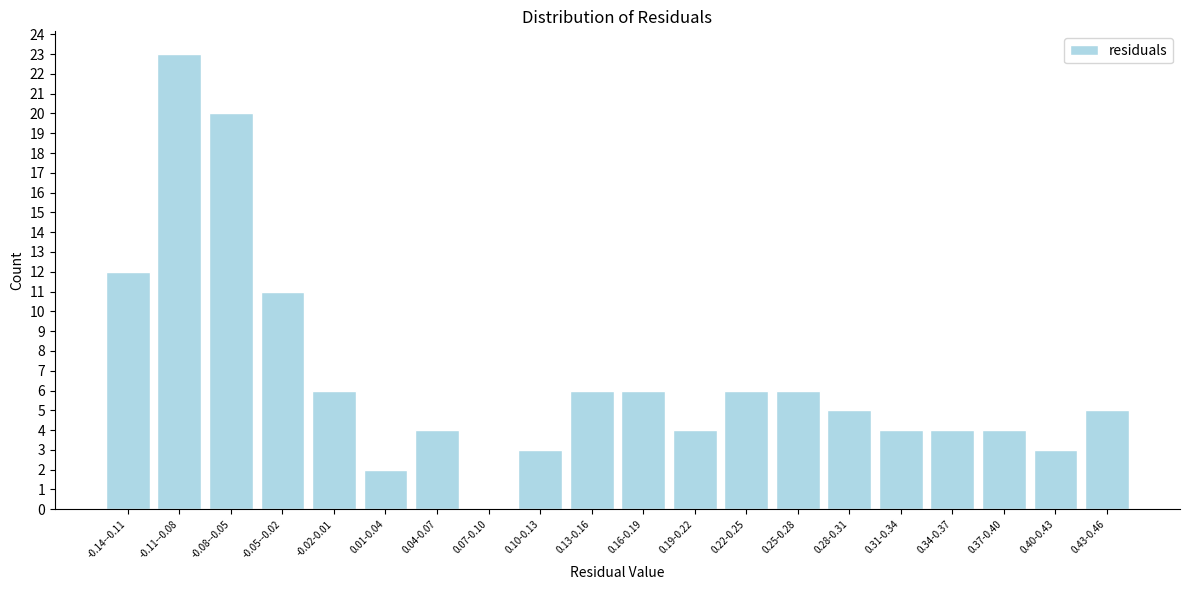

Reading left to right, what are all the values shown in this chart?

-0.14--0.11=12	-0.11--0.08=23	-0.08--0.05=20	-0.05--0.02=11	-0.02-0.01=6	0.01-0.04=2	0.04-0.07=4	0.07-0.10=0	0.10-0.13=3	0.13-0.16=6	0.16-0.19=6	0.19-0.22=4	0.22-0.25=6	0.25-0.28=6	0.28-0.31=5	0.31-0.34=4	0.34-0.37=4	0.37-0.40=4	0.40-0.43=3	0.43-0.46=5